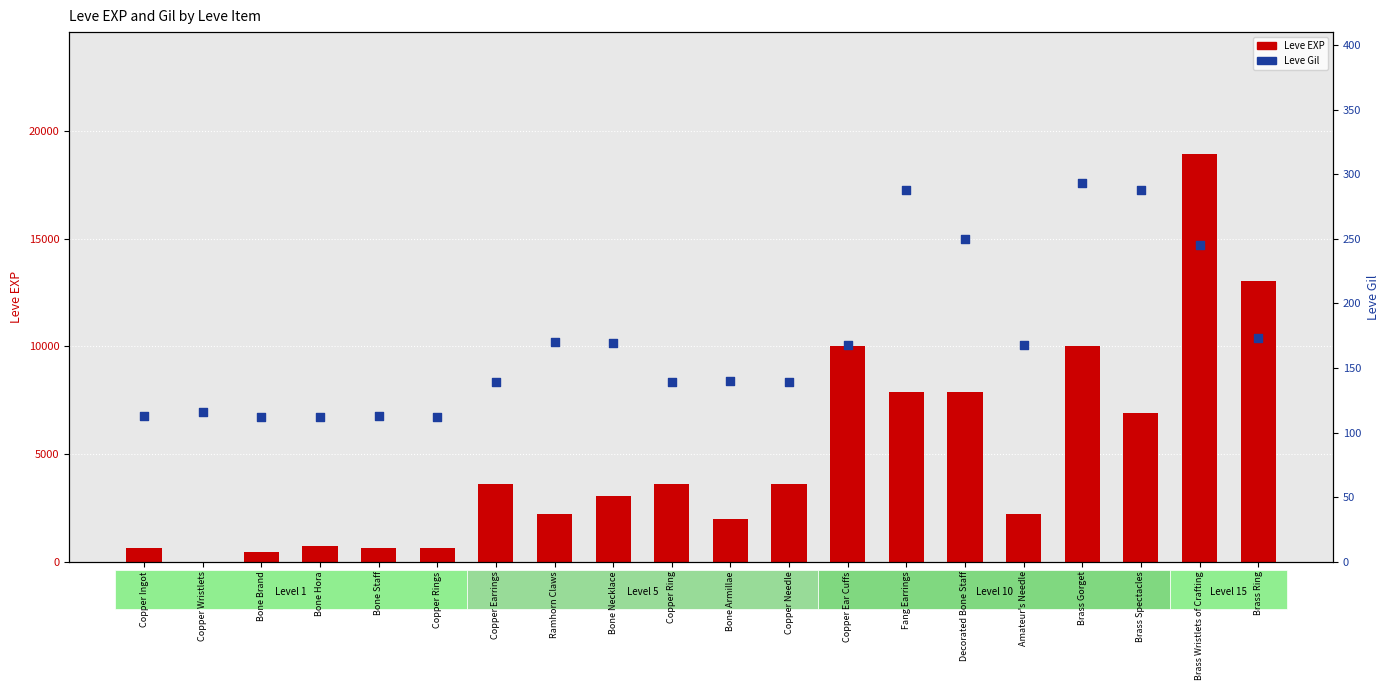

Is the value of Leve Gil at Ramhorn Claws greater than the value of Leve EXP at Copper Wristlets?

Yes